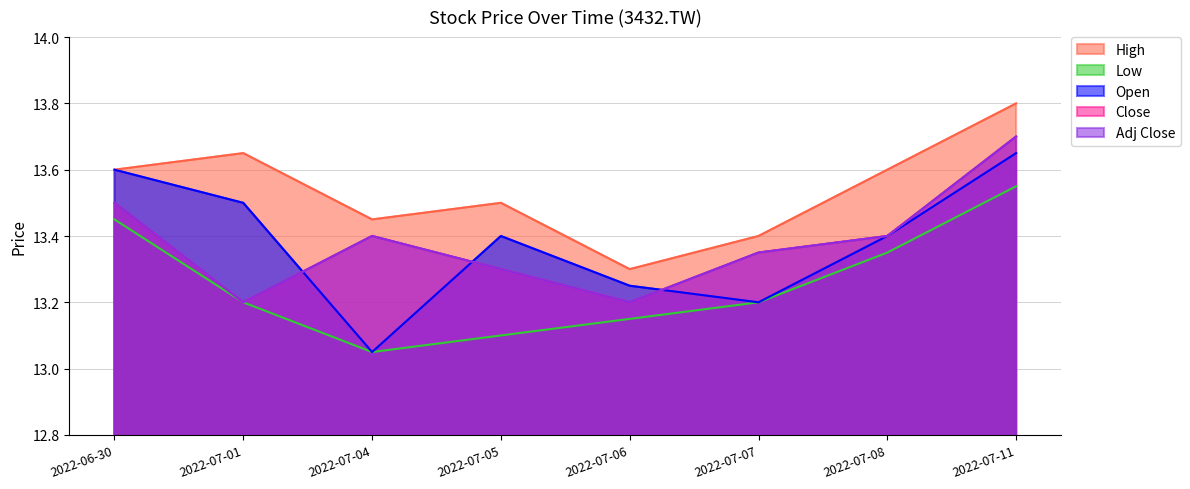

What is the total value across all series at 2022-07-06?

66.1